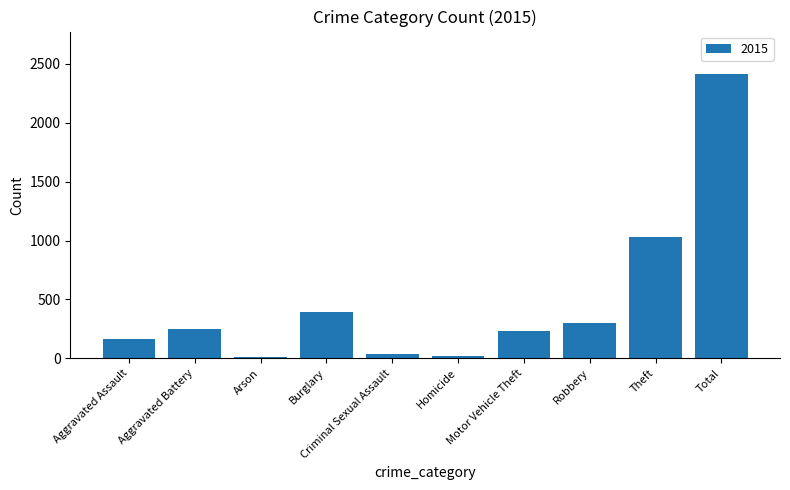

What is the sum of all values?

4826